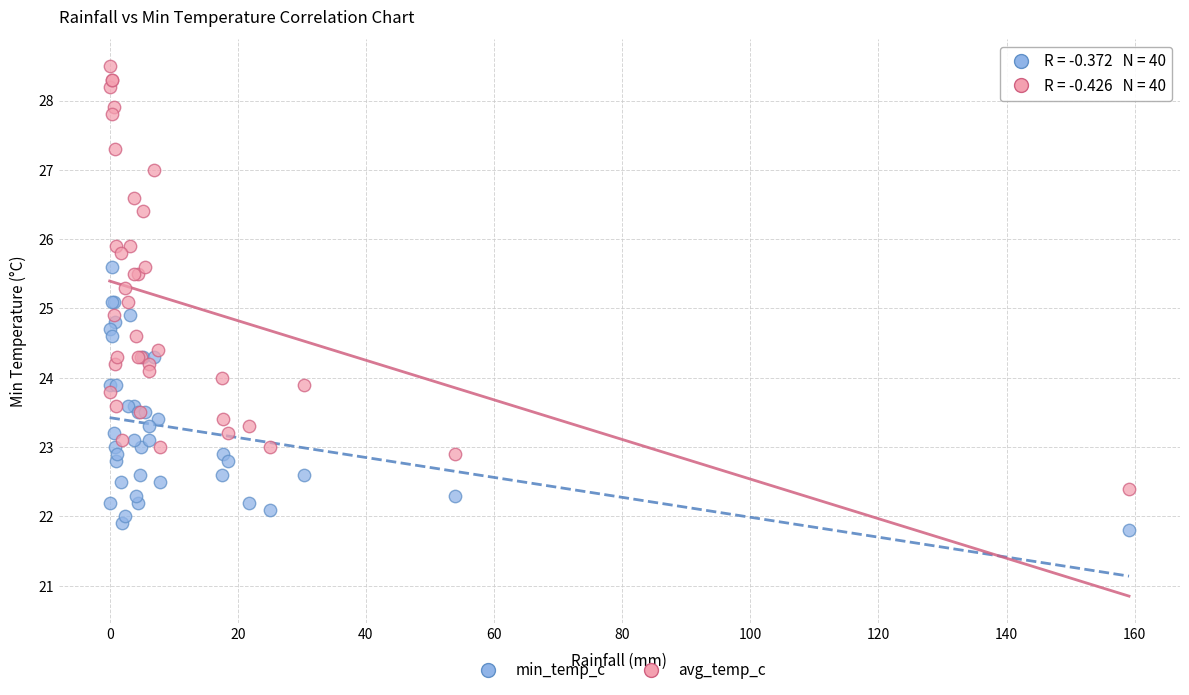

Which series reaches the maximum Y coordinate?

avg_temp_c